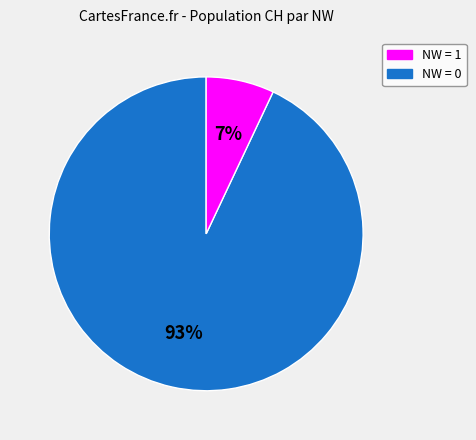

Is there any slice that represents more than half of the pie?

Yes